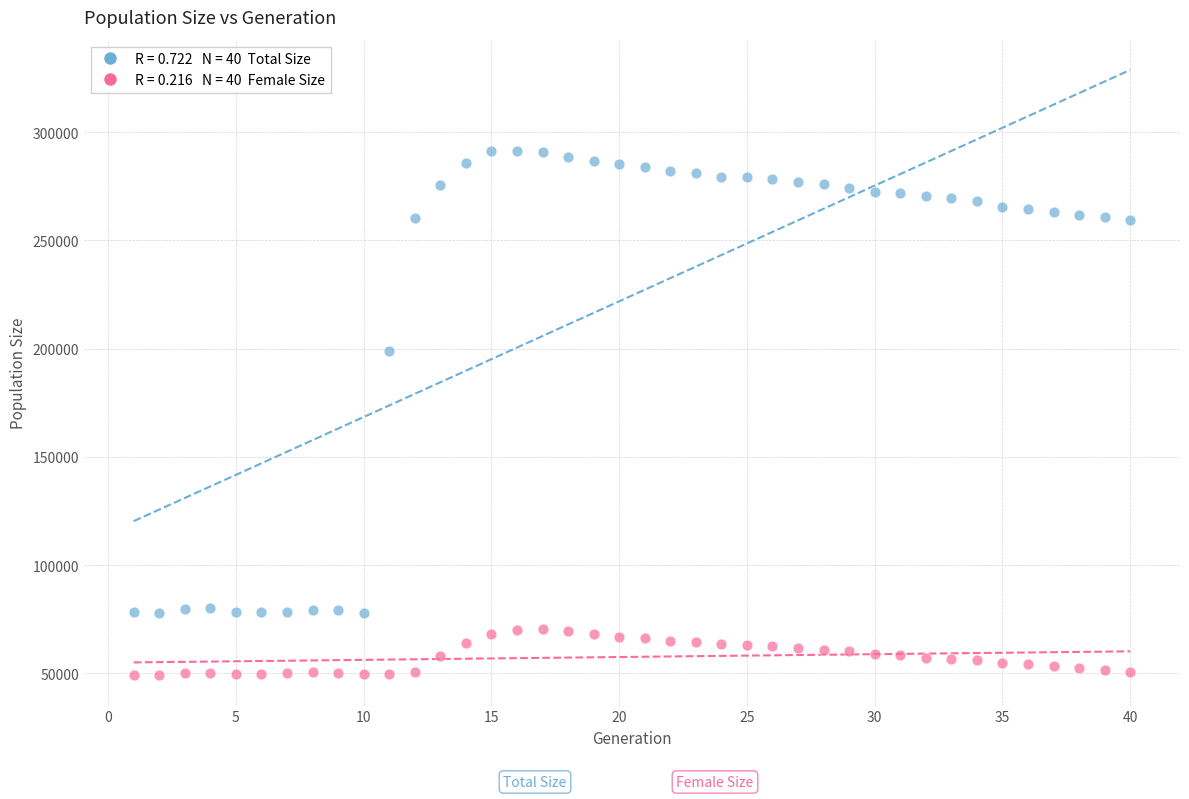

Across all data points, what is the range of Y values (max minus min)?

242092